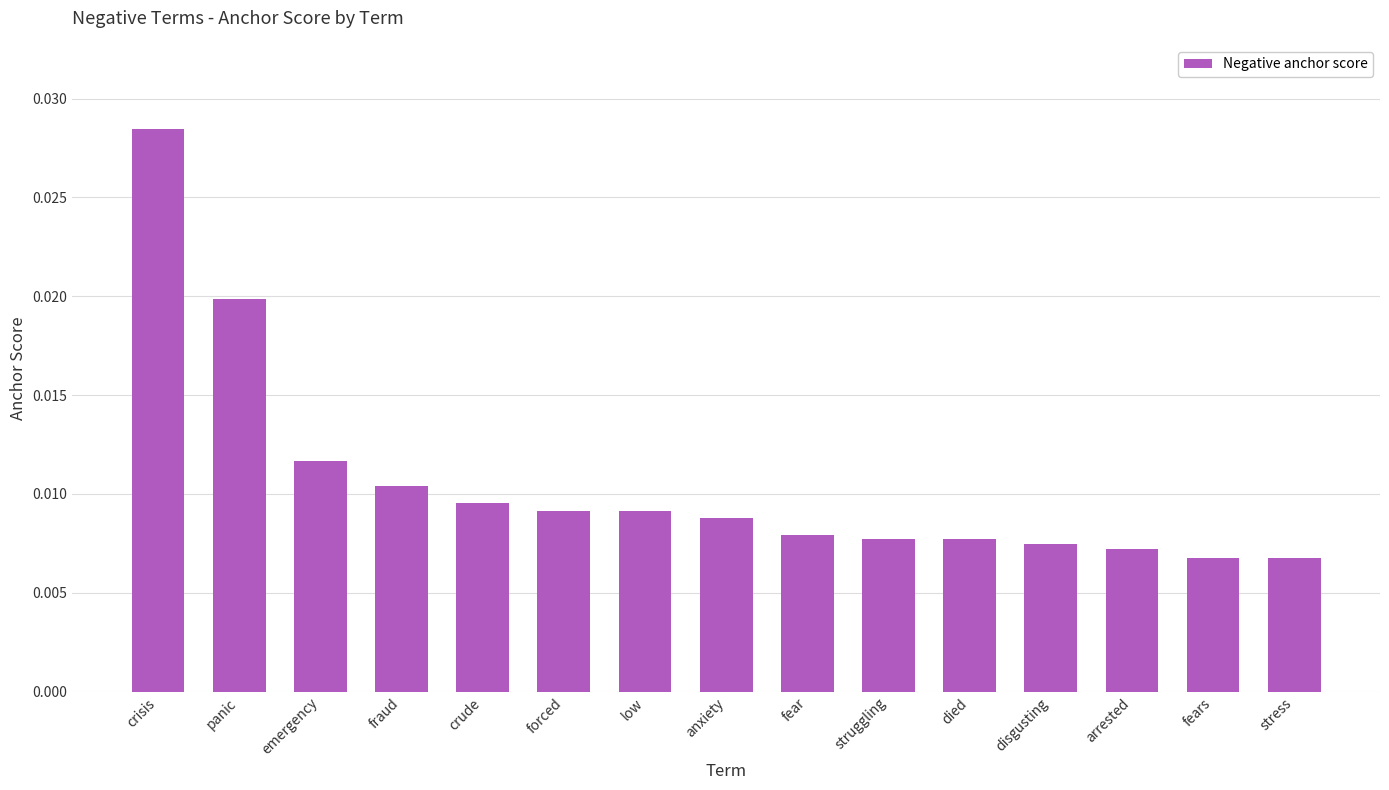

Count the values in the range 0 to 1.

15